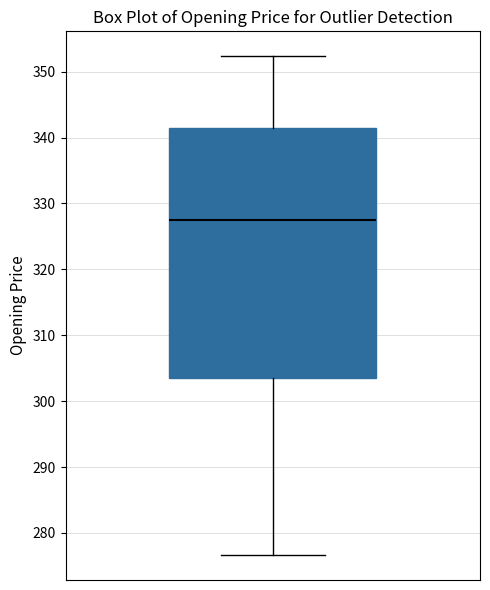

Transcribe this box plot: give where the median line is, the range the box spans, and where the two whiskers end, as read against the y-axis. The values are not printed on the chart, so give them approximately, as read against the axis.

median 328, box 304 to 341, whiskers 277 to 352